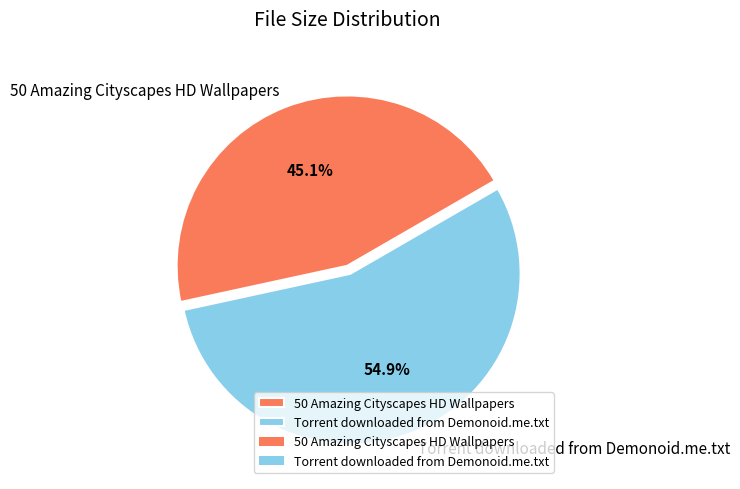

Rank the categories by value from lowest to highest.

50 Amazing Cityscapes HD Wallpapers, Torrent downloaded from Demonoid.me.txt